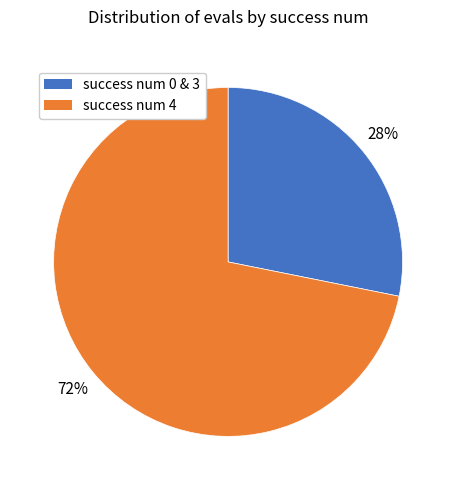

Is there a majority slice in this chart?

Yes